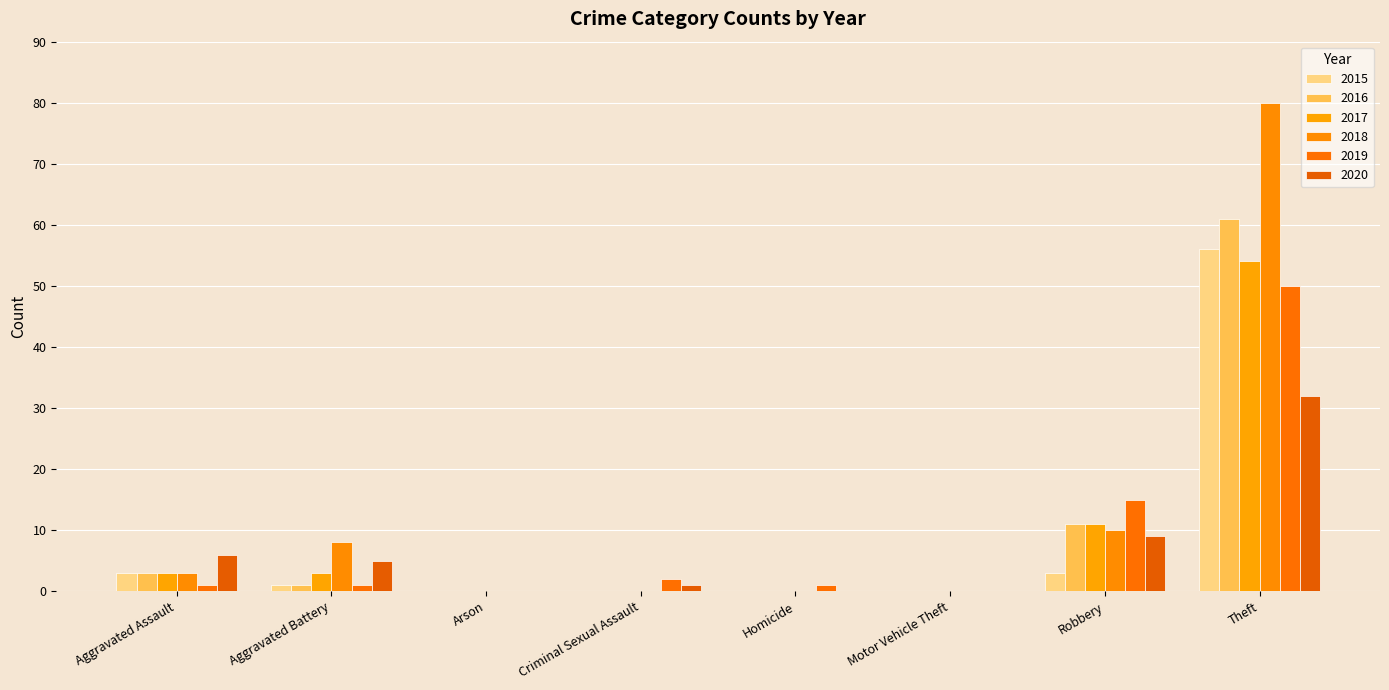

Does the chart contain stacked bars?

No